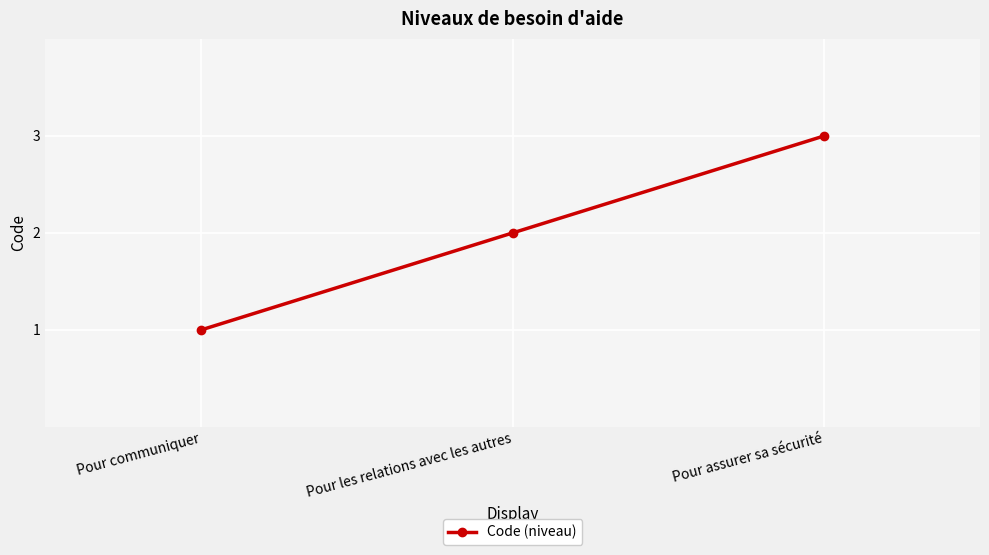

What is the value of the 2nd point from the left?

2